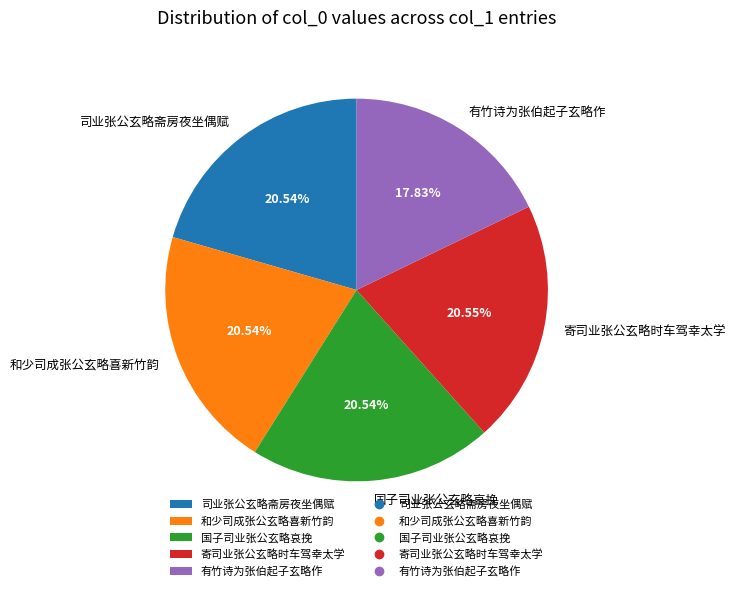

Is there a majority slice in this chart?

No